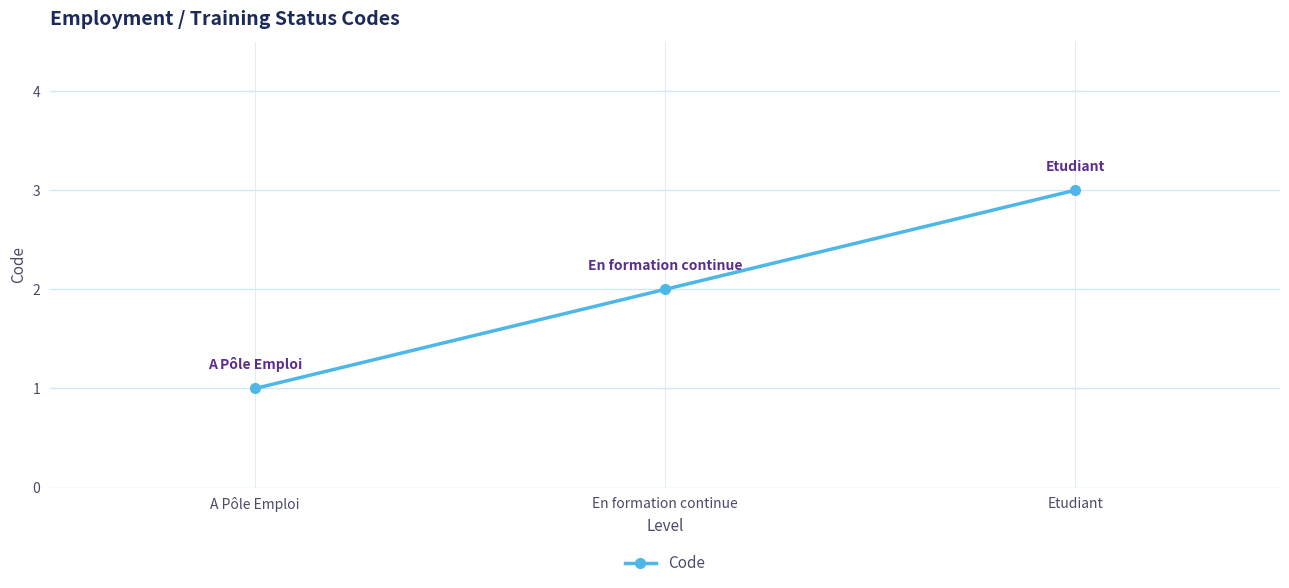

At which category does the chart reach its minimum across all series?

A Pôle Emploi